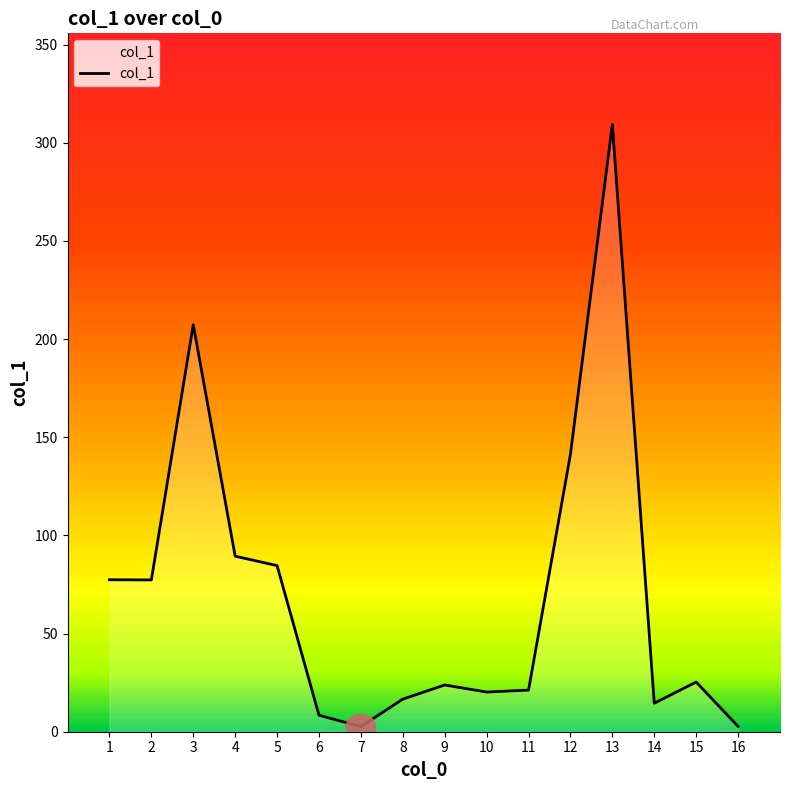

How many lines are shown in the chart?

1